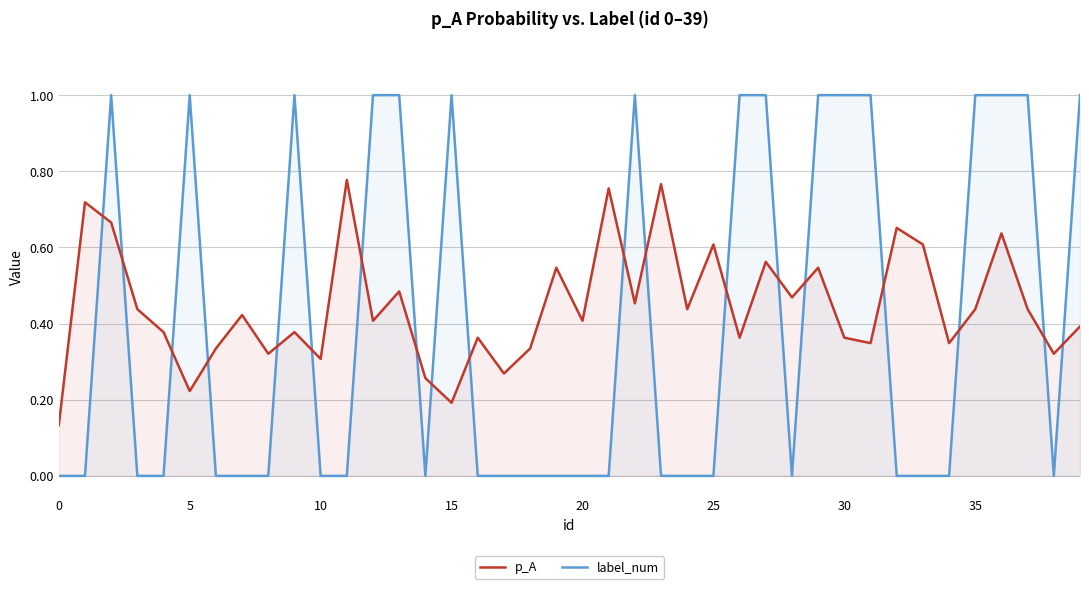

Which has a higher value, 23 or 16?

23